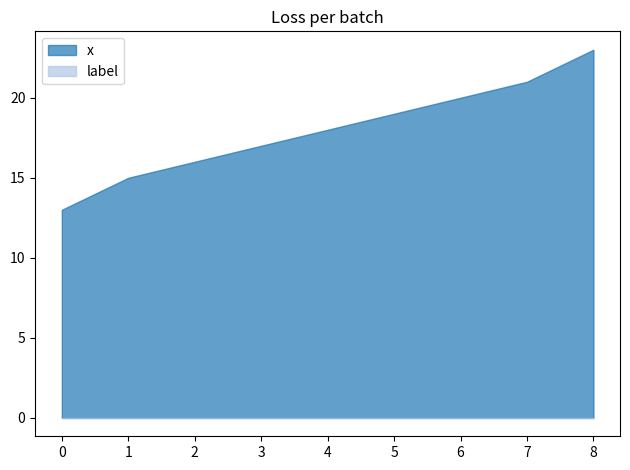

Rank the categories by x value from highest to lowest.

8, 7, 6, 5, 4, 3, 2, 1, 0